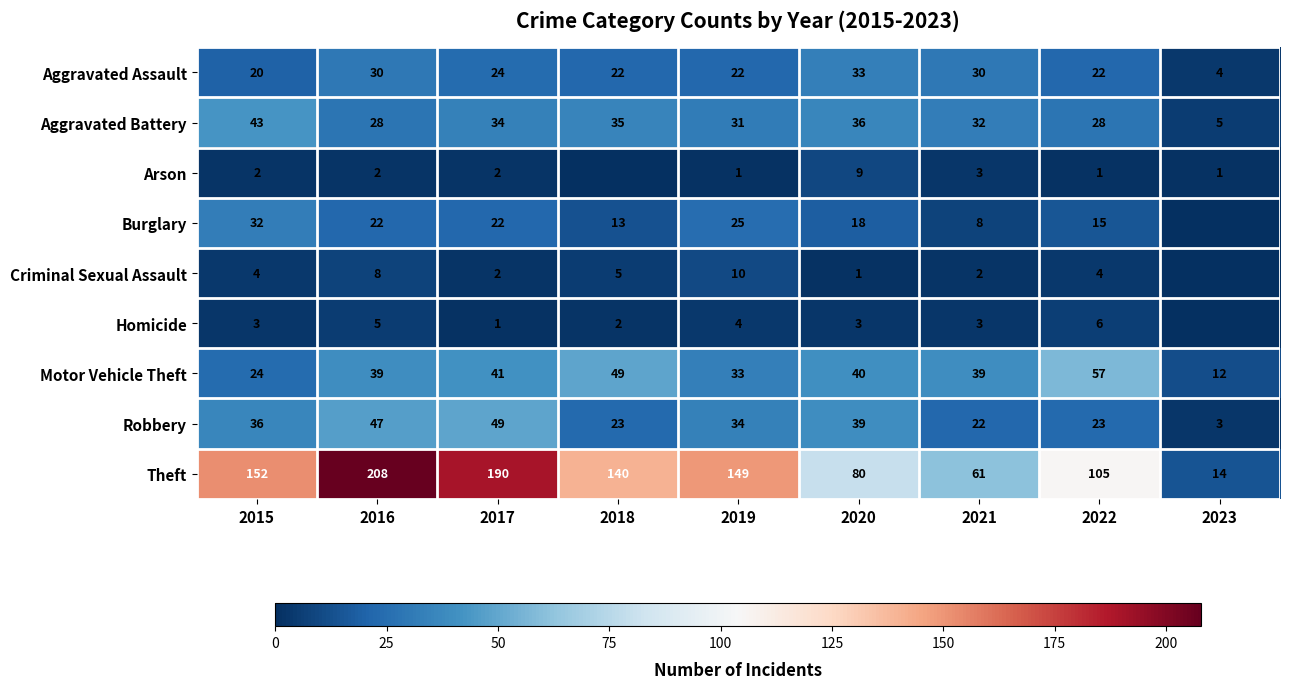

Read the Motor Vehicle Theft value at 2018.

49